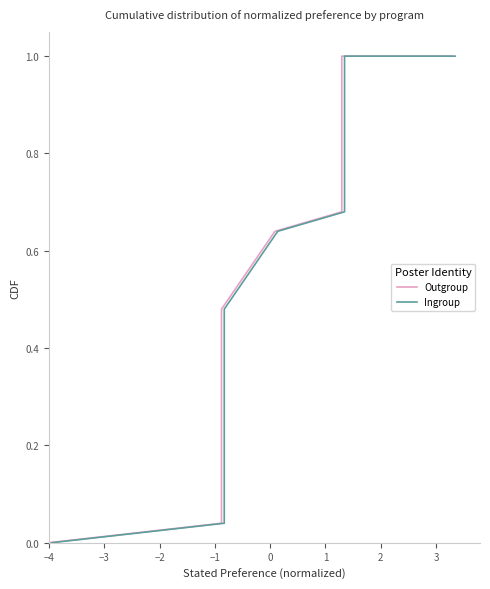

True or false: Ingroup and Outgroup intersect in this chart.

False